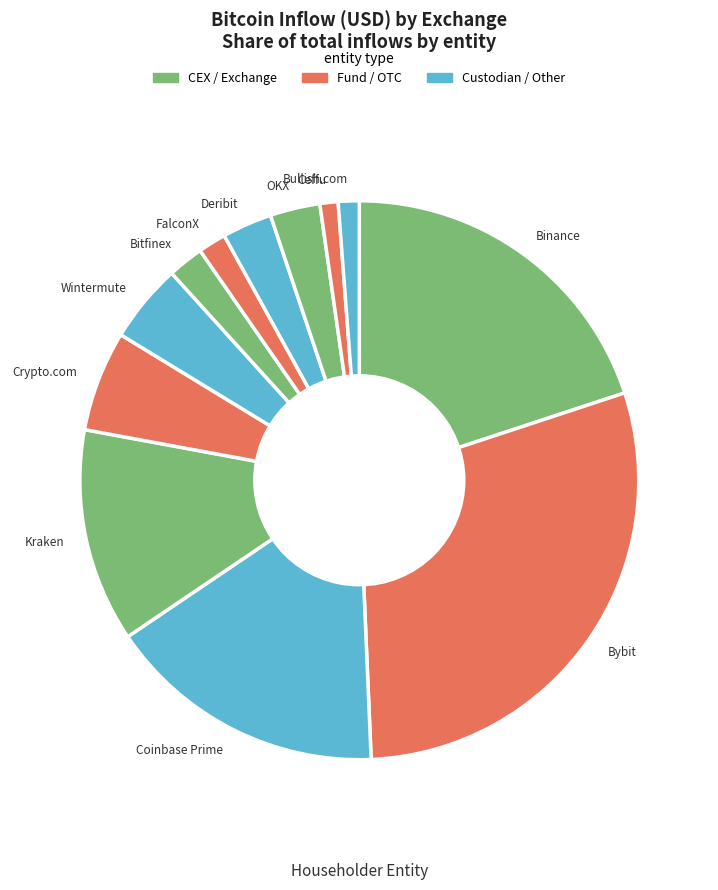

Is the sum of Binance and Ceffu greater than half?

No